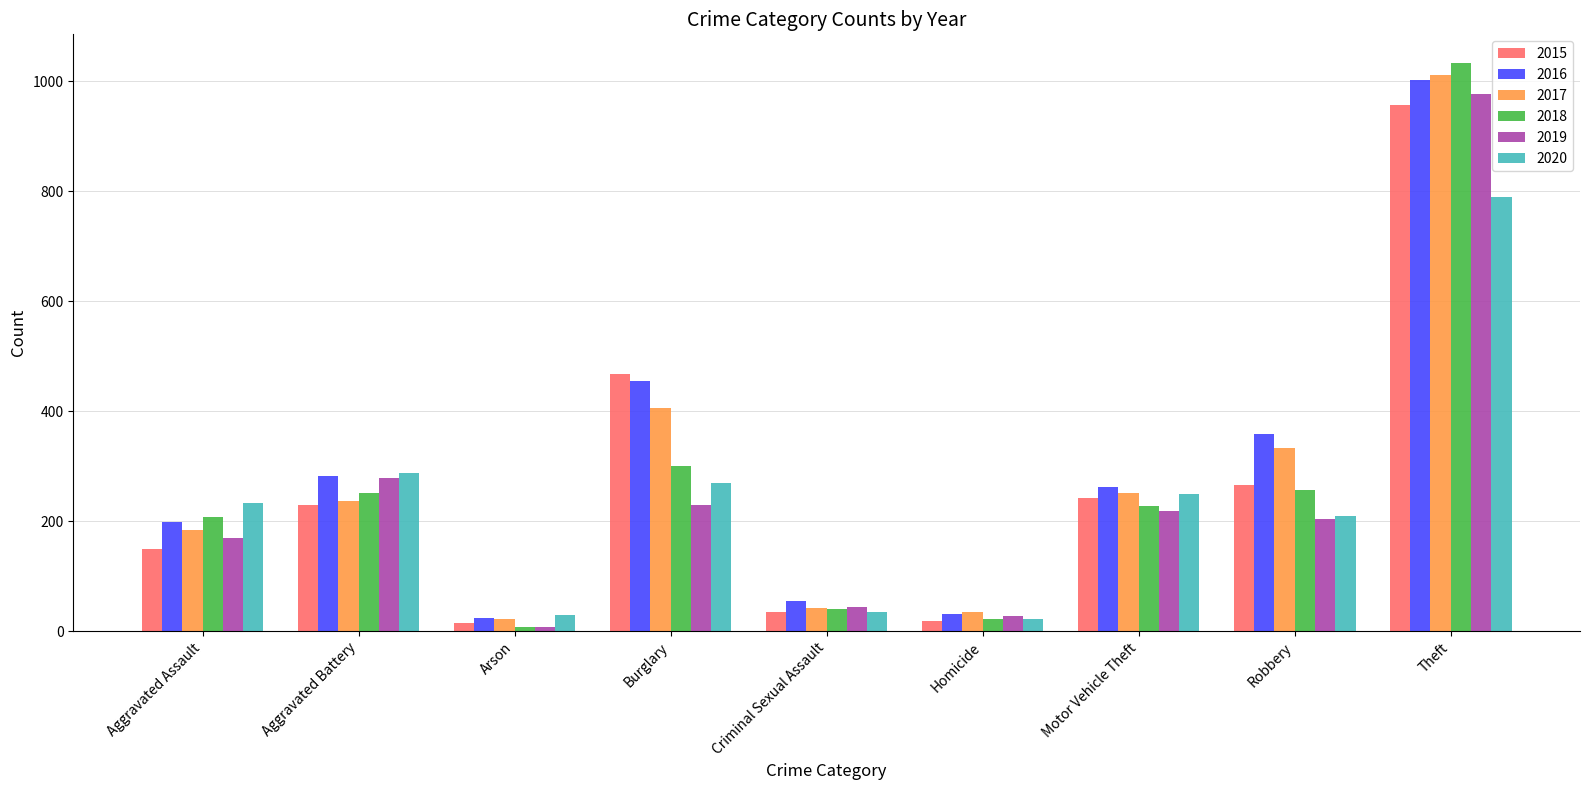

Are the bars horizontal?

No